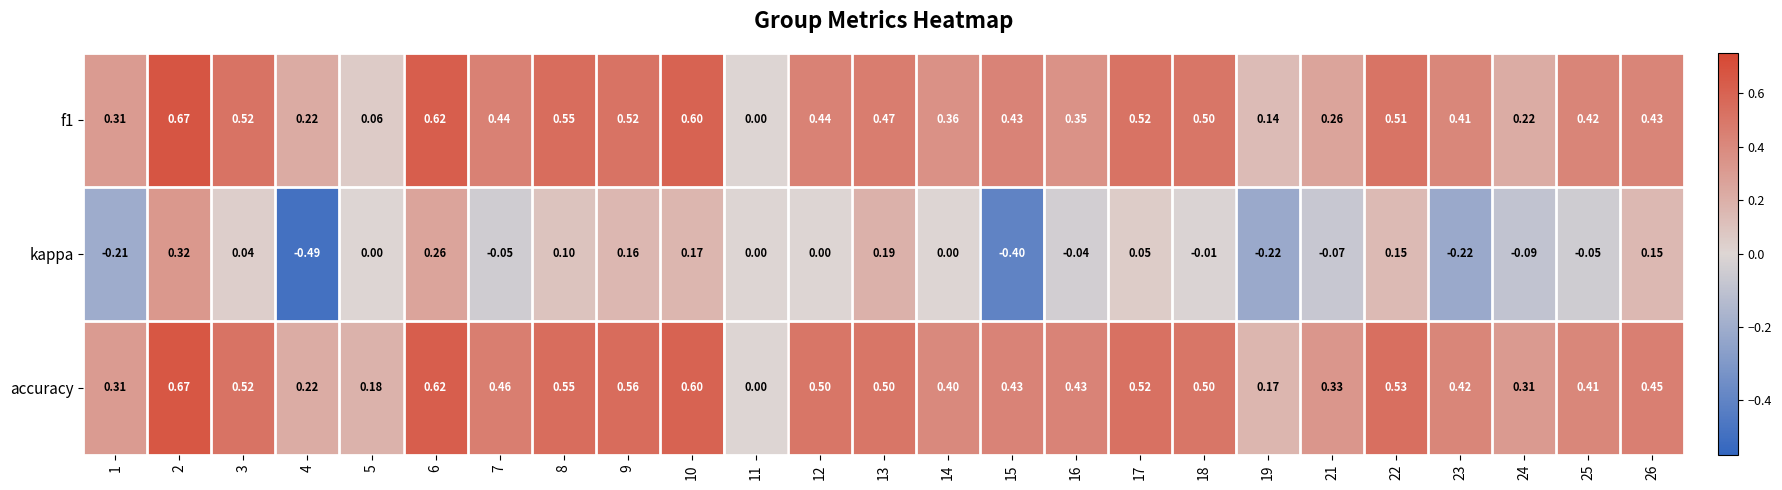

Between 2 and 15, which series saw the biggest shift?

kappa